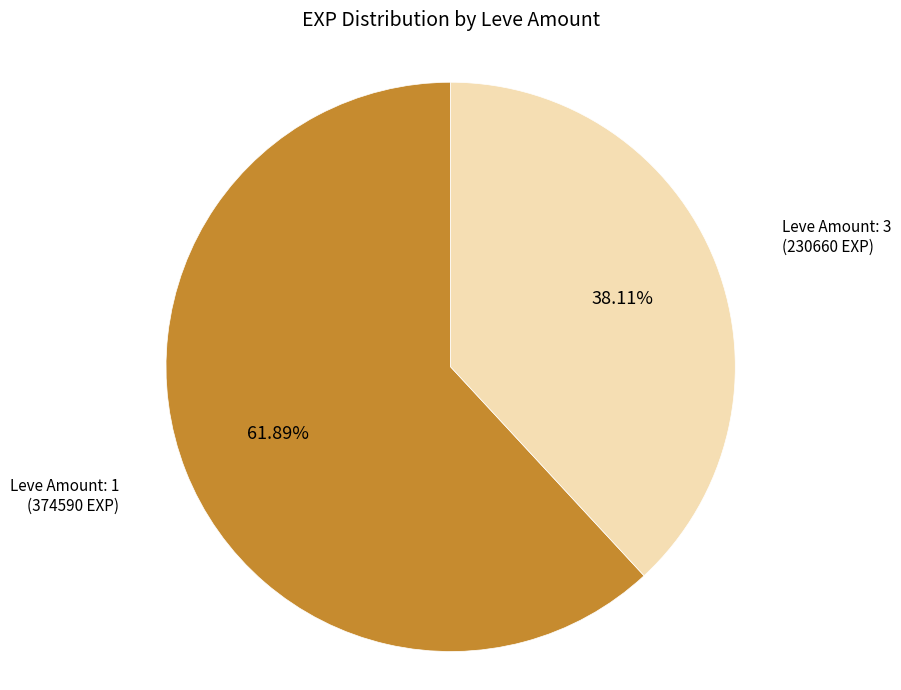

Is there a majority slice in this chart?

Yes